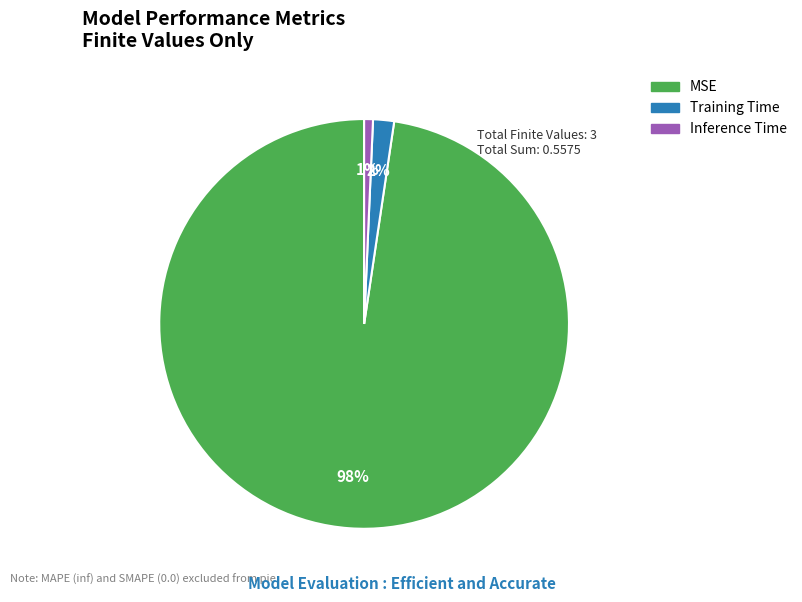

To the nearest percent, what portion does Training Time represent?

2%